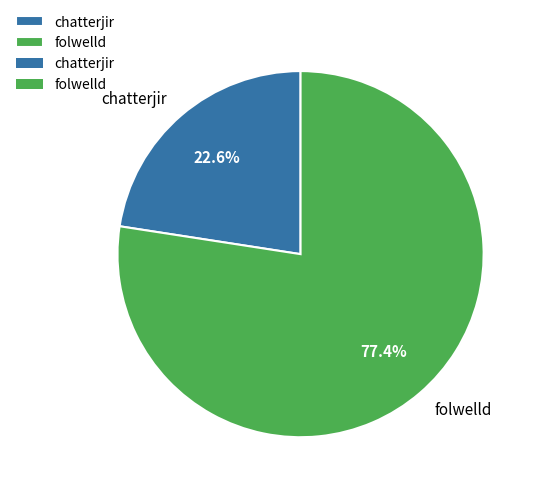

Which category has the biggest portion of the pie?

folwelld